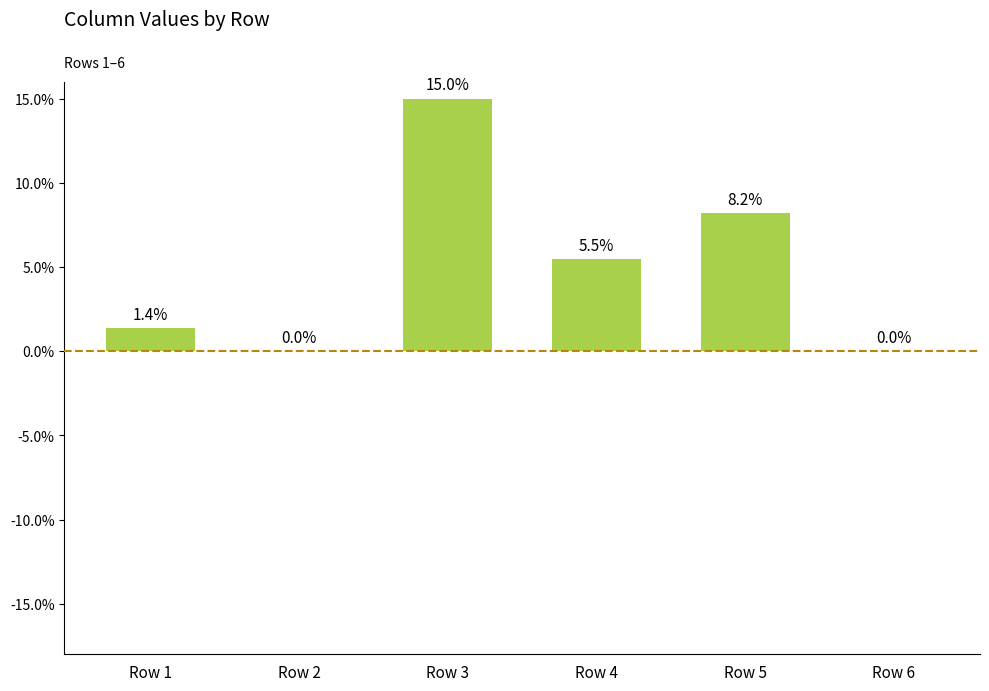

What is the change in value from Row 4 to Row 6?

-5.5